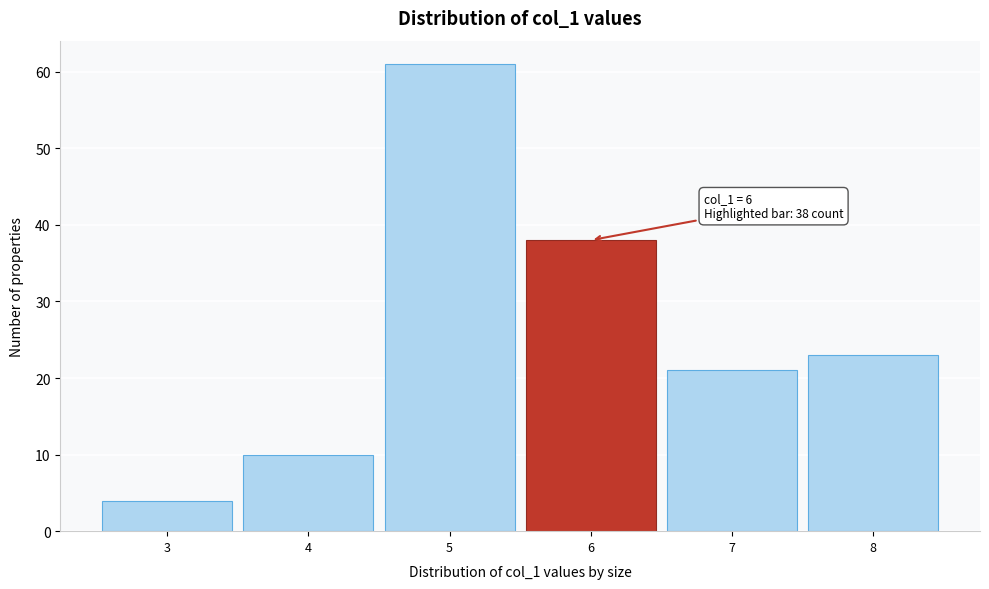

Over which range of the x-axis is the bar tallest?

4.5 to 5.5